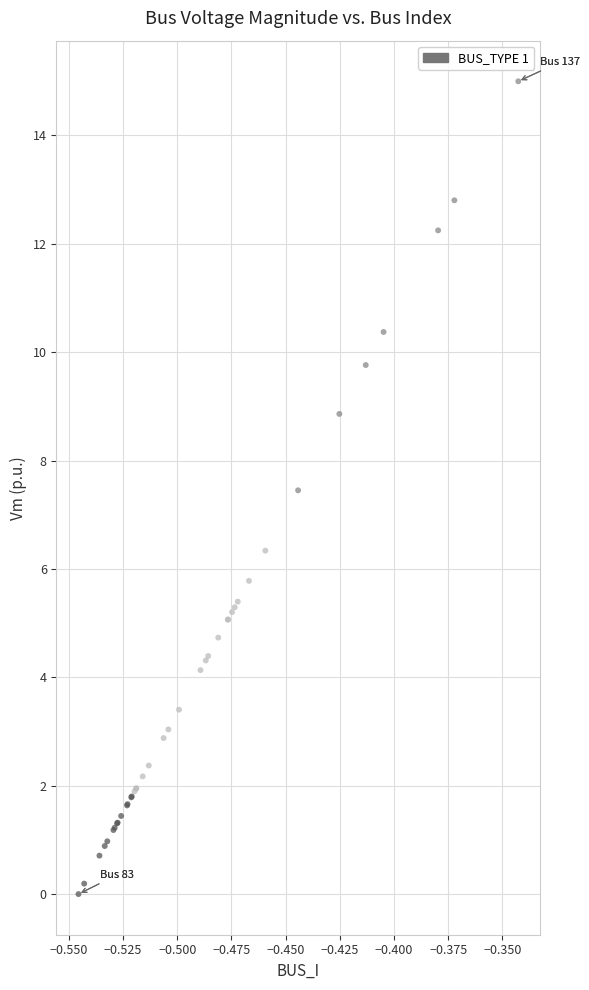

What Y value in the scatter plot is closest to 7?

7.5